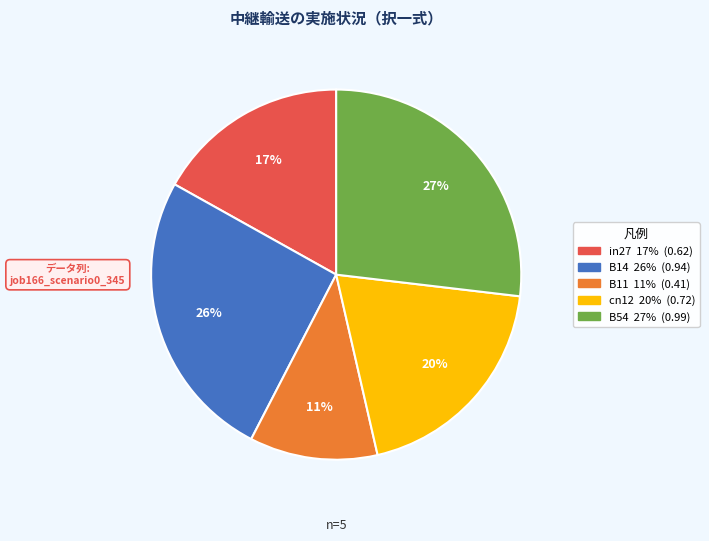

Is it true that B11 is 11% of the pie?

True